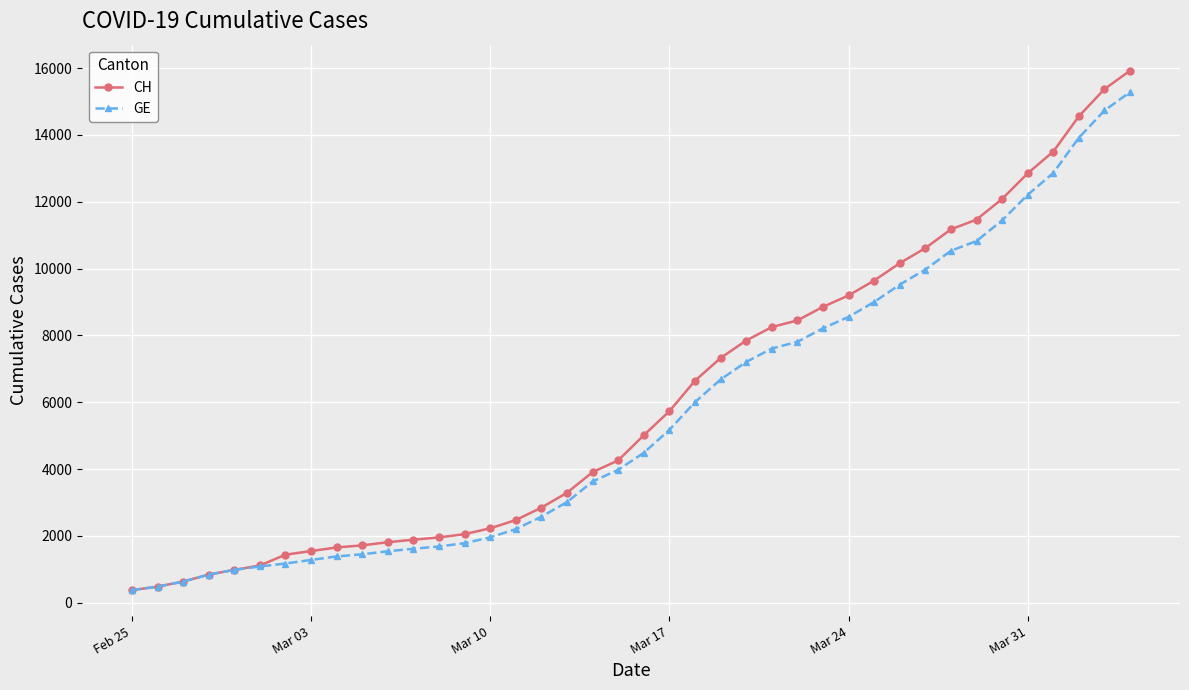

What is the maximum value for CH?

15926